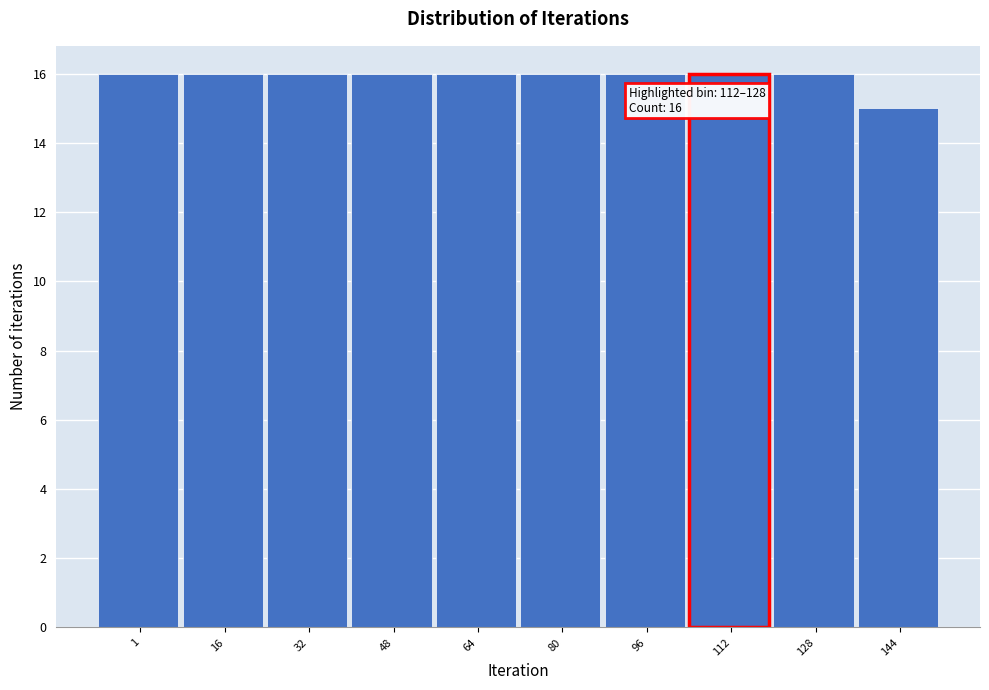

Reading left to right, transcribe all the data shown in this chart.

1=16	16=16	32=16	48=16	64=16	80=16	96=16	112=16	128=16	144=15